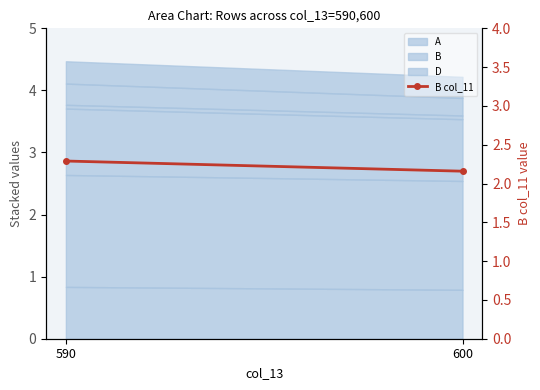

What is the difference between the maximum and minimum values?

0.1